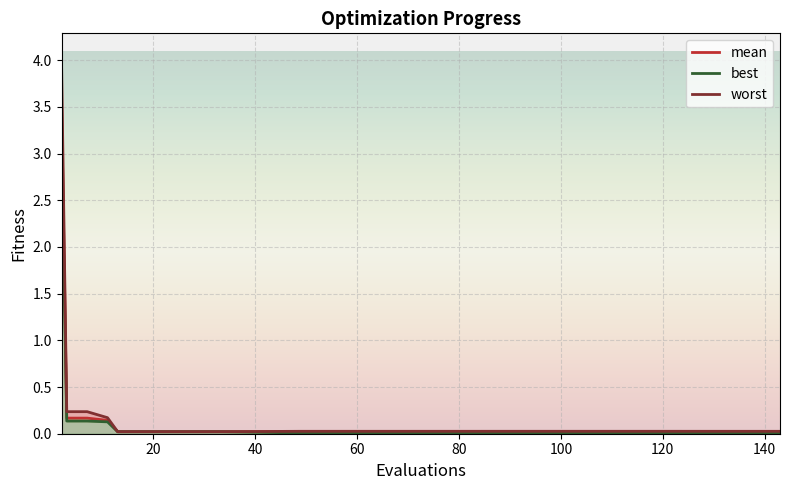

Reading left to right, list all the values displayed in this chart.

mean_line: 3.5	0.2	0.2	0.1	0.0	0.0	0.0	0.0	0.0	0.0	0.0	0.0	0.0	0.0	0.0	0.0	0.0	0.0
best_line: 3.1	0.1	0.1	0.1	0.0	0.0	0.0	0.0	0.0	0.0	0.0	0.0	0.0	0.0	0.0	0.0	0.0	0.0
worst_line: 3.9	0.2	0.2	0.2	0.0	0.0	0.0	0.0	0.0	0.0	0.0	0.0	0.0	0.0	0.0	0.0	0.0	0.0